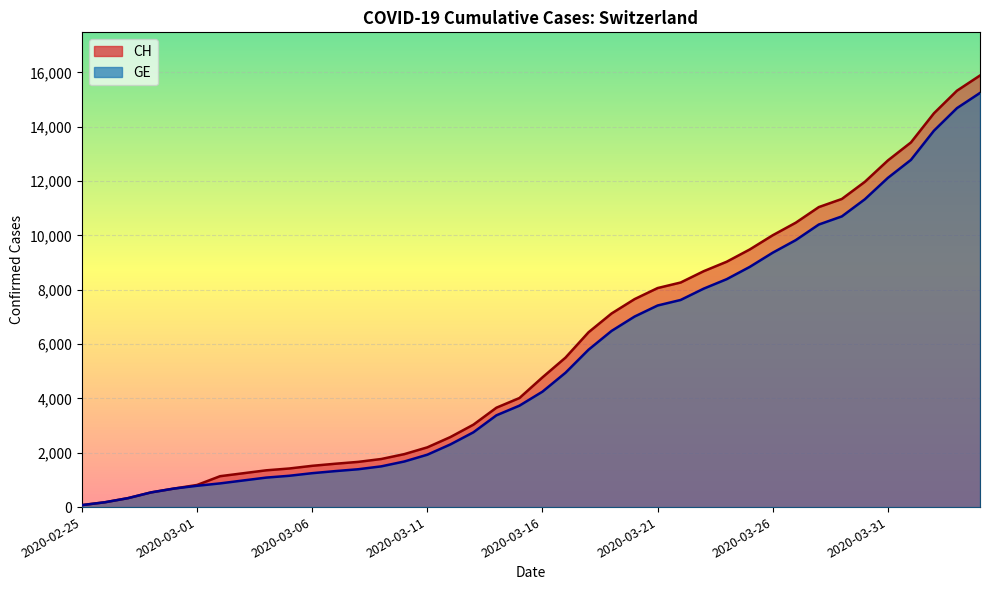

Rank the series at 2020-03-24 from lowest to highest value.

GE, CH